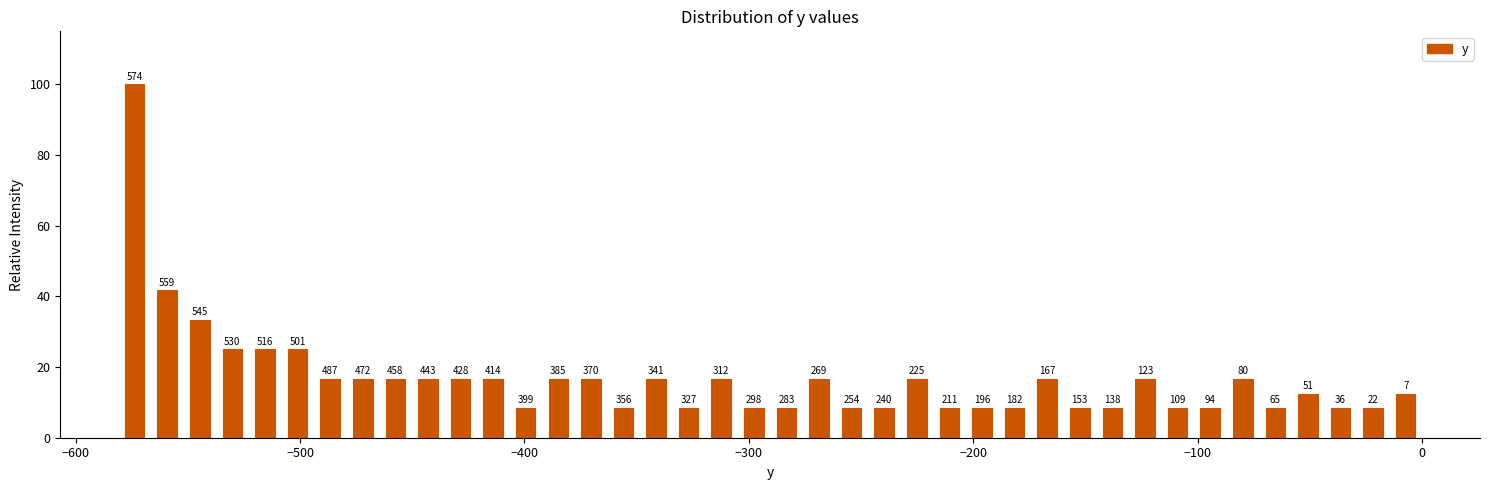

Around what value on the x-axis is the tallest bar? Give the approximate position of its centre, as read against the axis.

-570